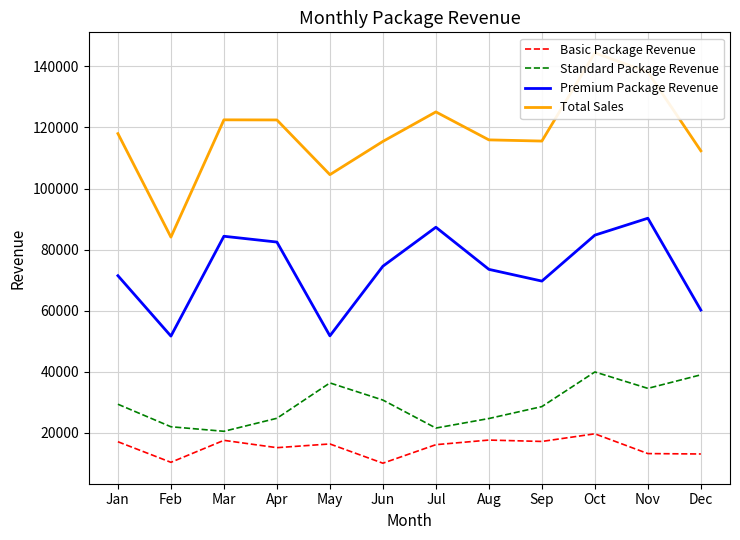

Which series changed the most between Feb and Jun?

Total Sales